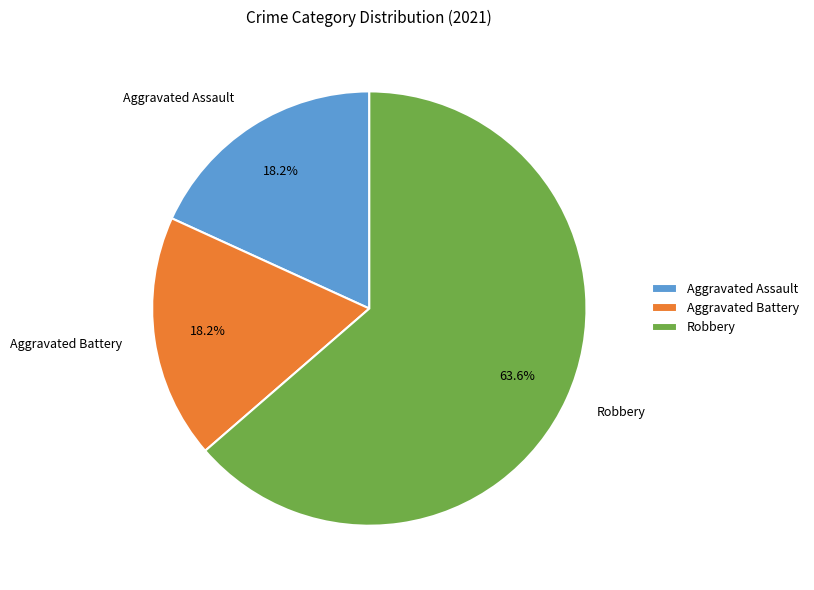

Which slice represents more than half of the pie?

Robbery